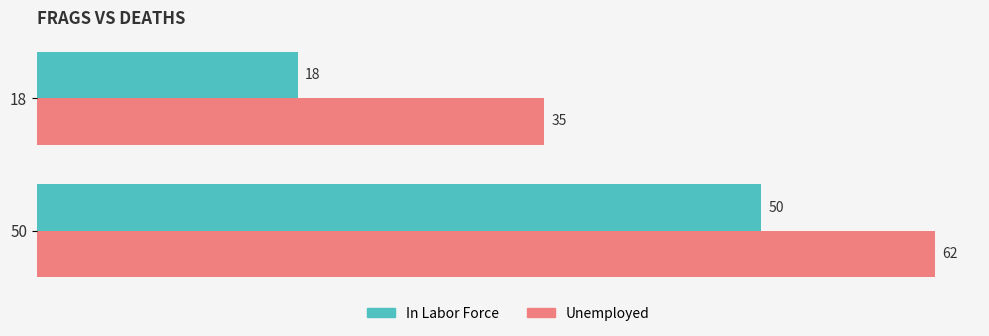

Is the value of Unemployed at 50 greater than the value of In Labor Force at 18?

Yes